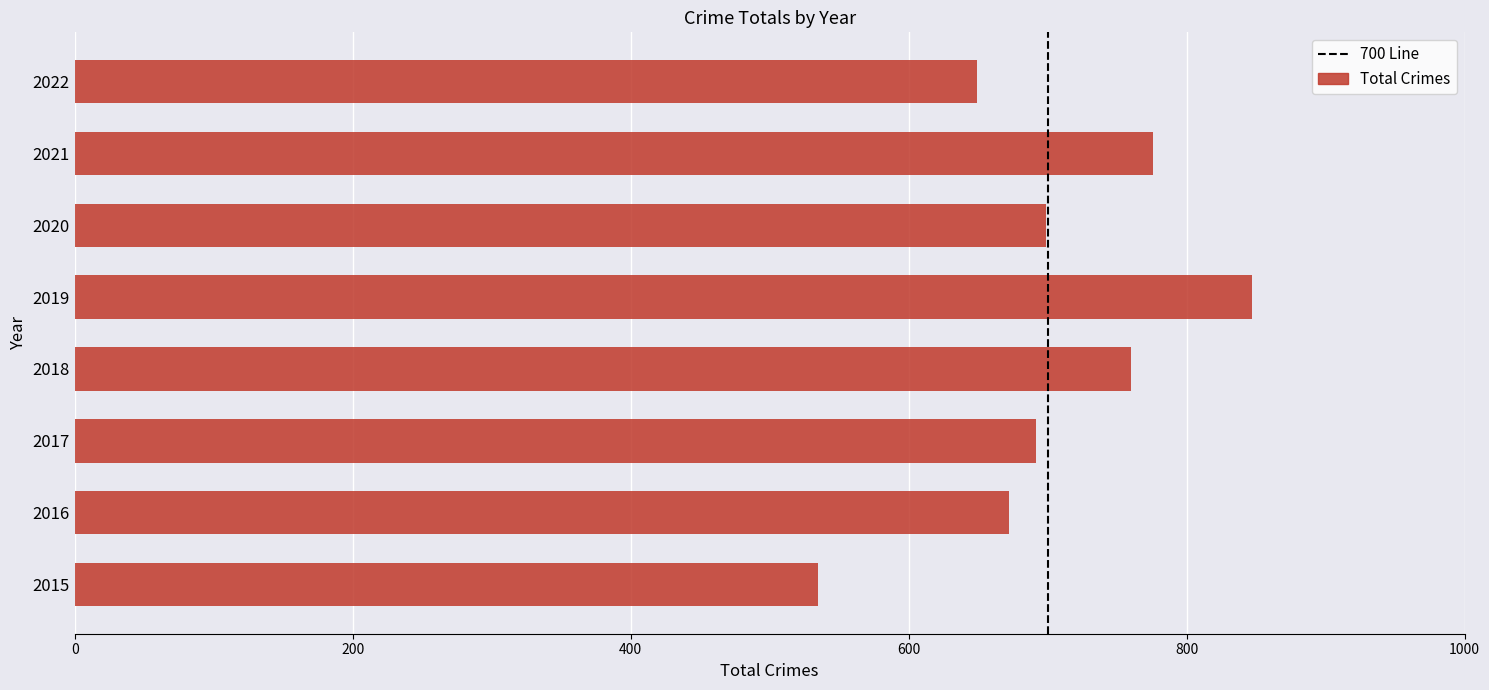

What is the change in value from 2019 to 2021?

-71